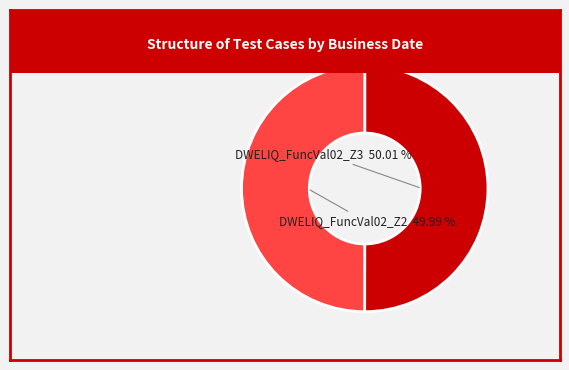

To the nearest percent, what percentage of the pie is DWELIQ_FuncVal02_Z3?

50%